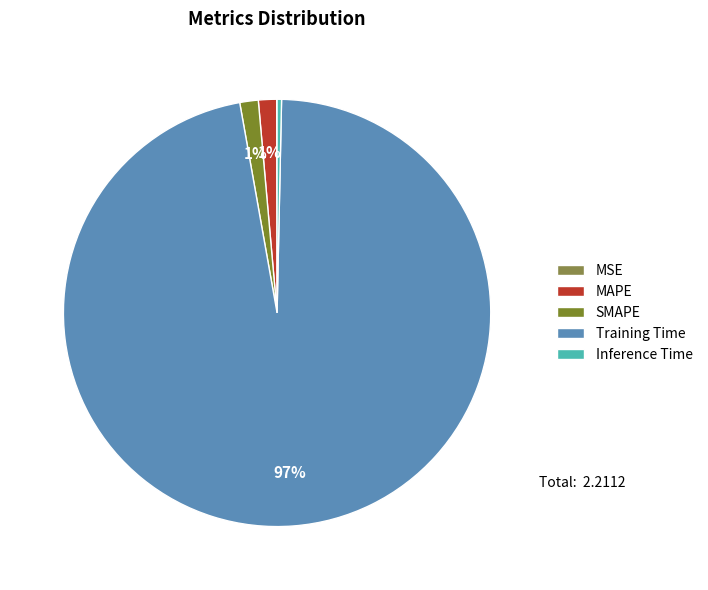

Does Training Time account for over 50% of the chart?

Yes